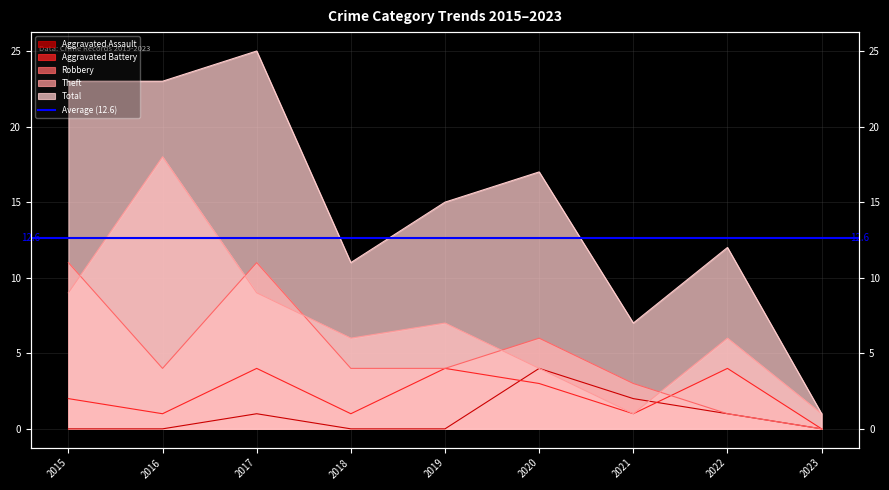

What is the value of the Robbery point at the 1st from the left?

11